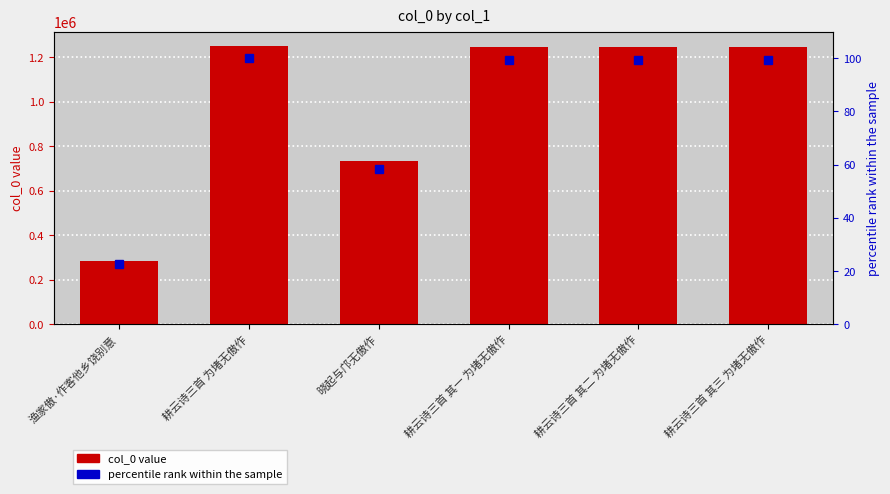

True or false: col_0 has a value of 64283.0 at 渔家傲·作客他乡饶别意.

False